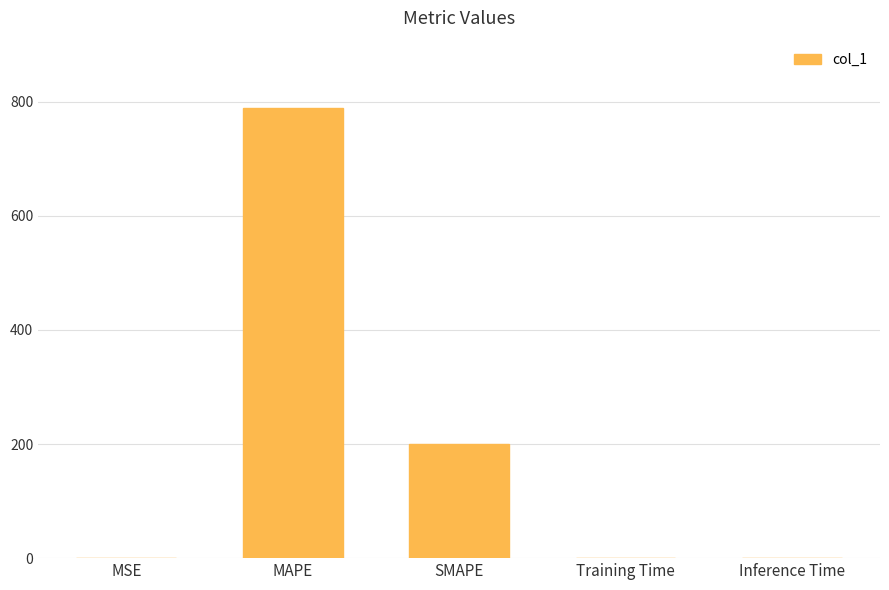

The chart shows a value of 200.0 at SMAPE. True or false?

True